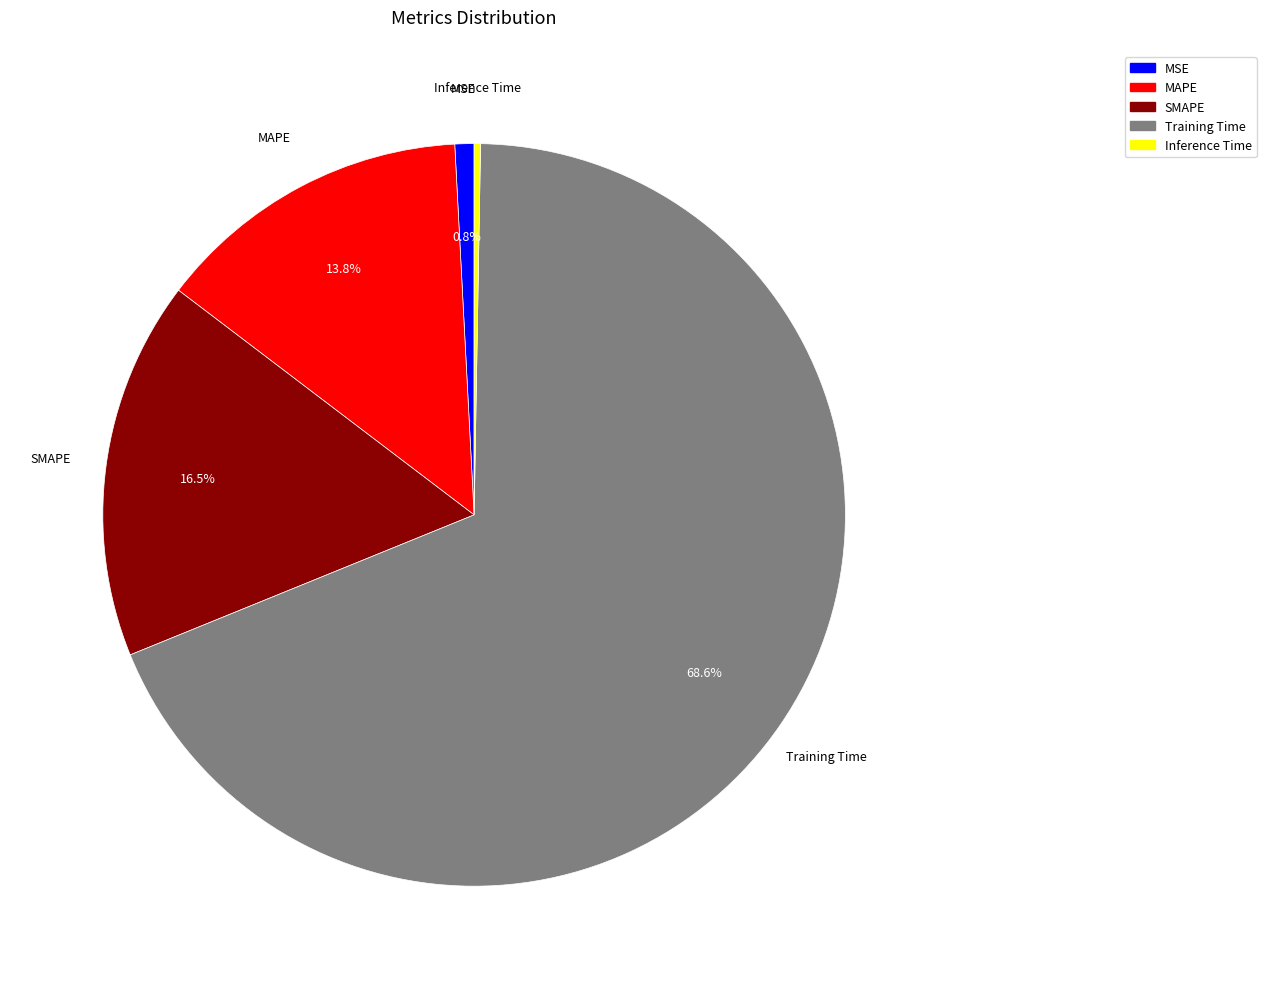

How much of the chart is everything except MSE?

99.2%